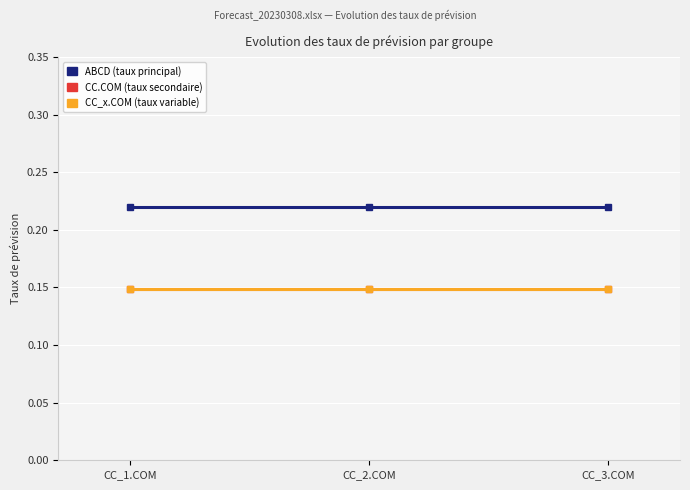

Is this an area chart (filled region under the line)?

No